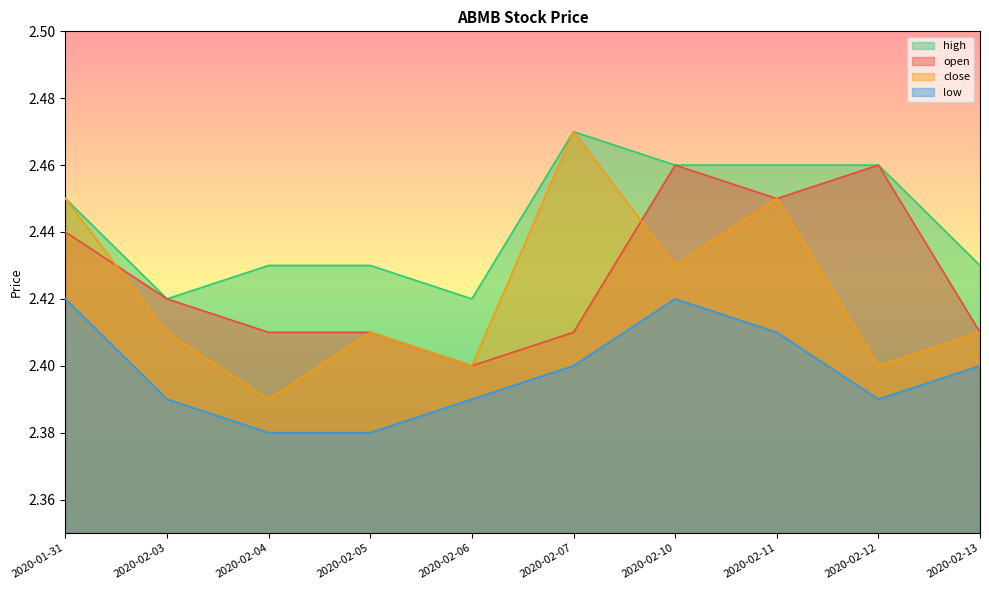

At which category is the sum across all series the highest?

2020-02-10